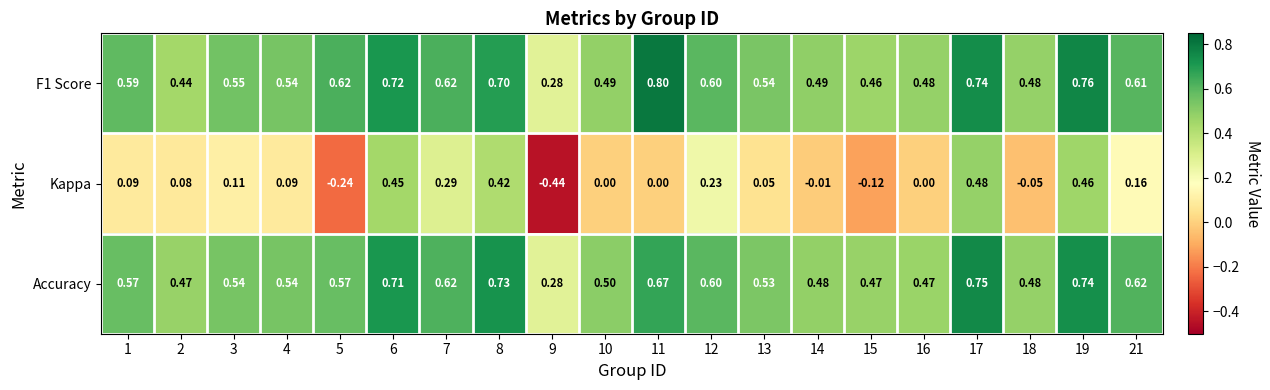

Which series has the widest spread of values?

Kappa